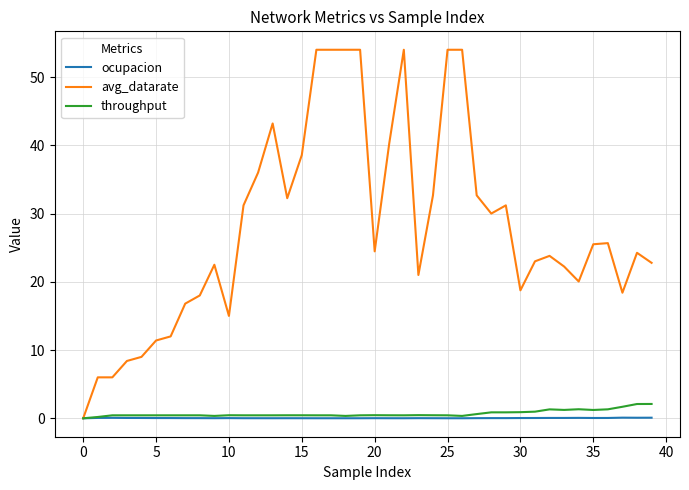

Which series has the largest range (max minus min)?

avg_datarate